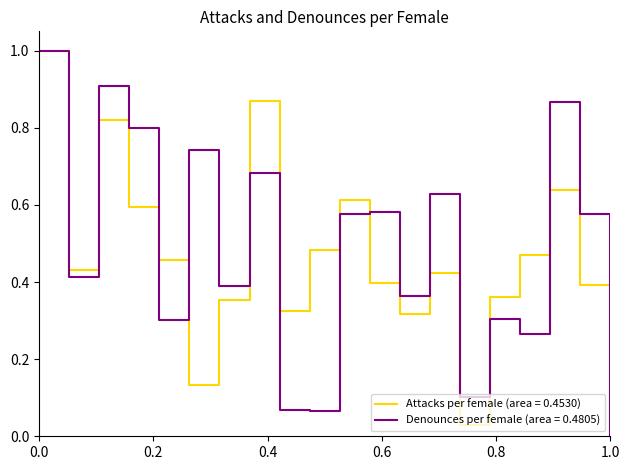

Rank the series by their average value, from highest to lowest.

Denounces per female (area = 0.4805), Attacks per female (area = 0.4530)